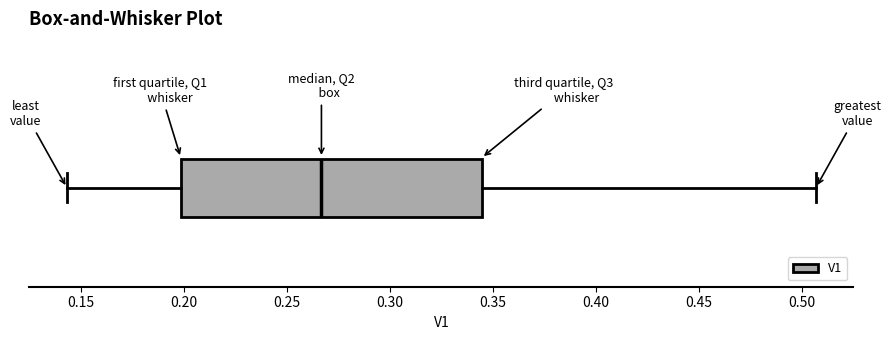

Where does the left whisker of the box end on the x-axis? The values are not printed on the chart, so give them approximately, as read against the axis.

0.145